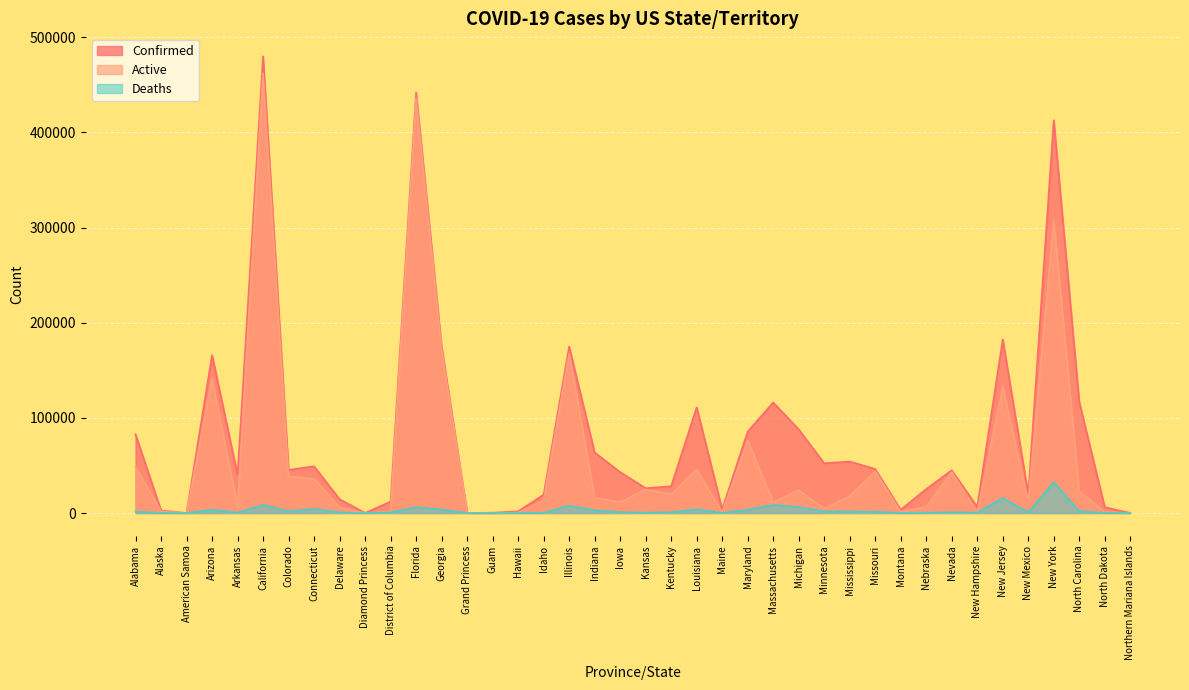

What is the sum of the Active values at Nebraska and Idaho?

19412